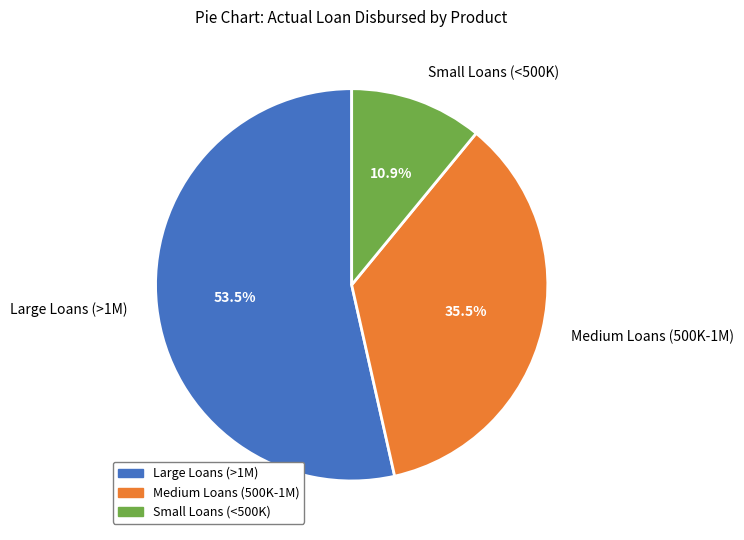

Does any single category account for the majority?

Yes